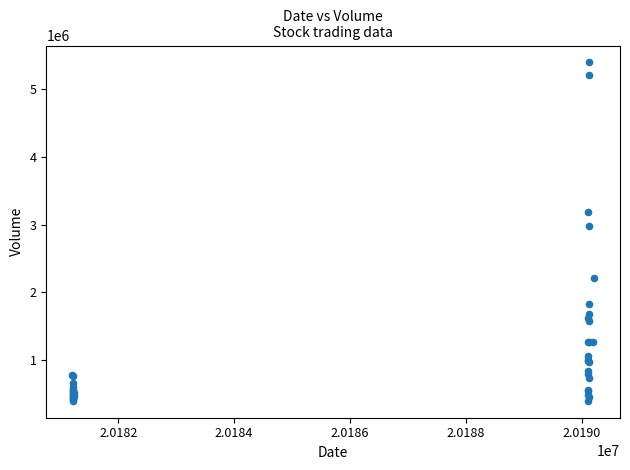

What Y value in the scatter plot is closest to 2895458?

2984577